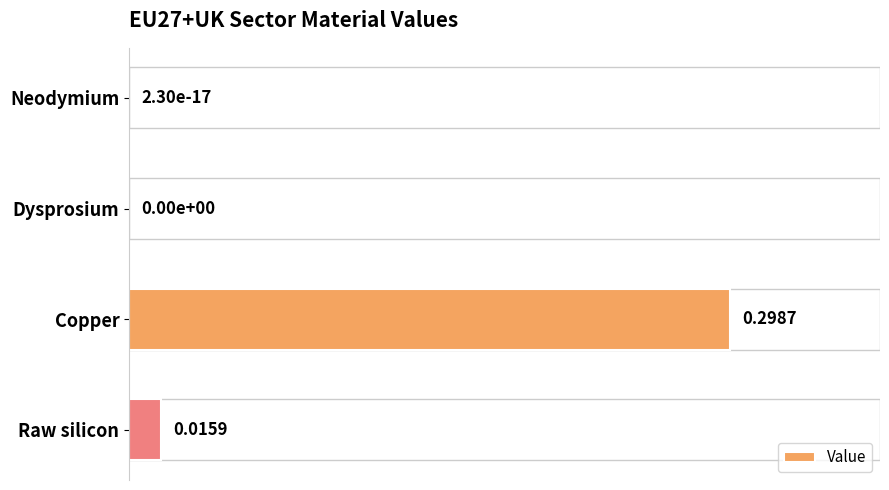

What is the greatest value displayed?

0.3